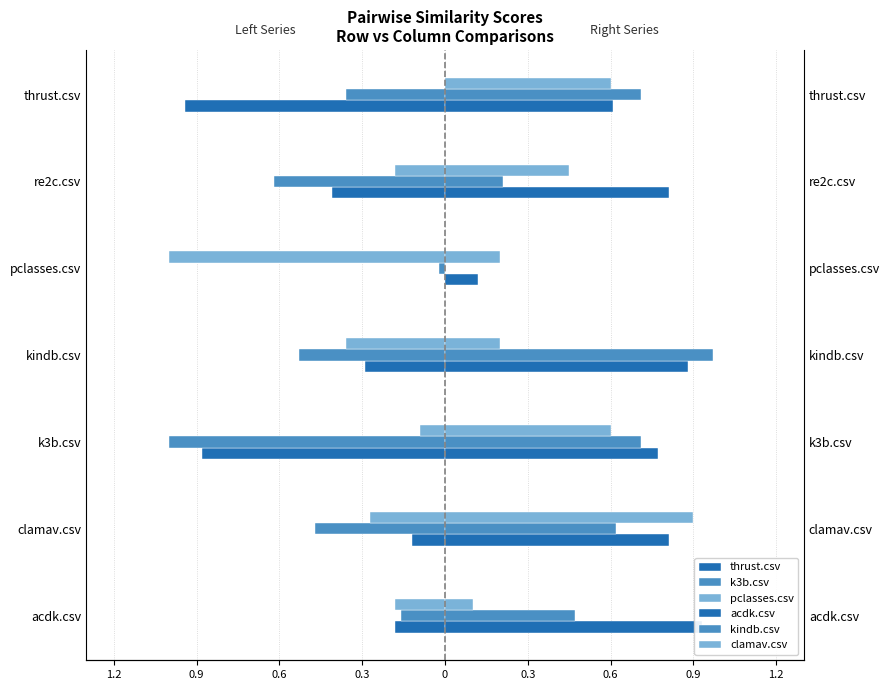

Between 1.2 and 0.6, which series saw the biggest shift?

k3b.csv